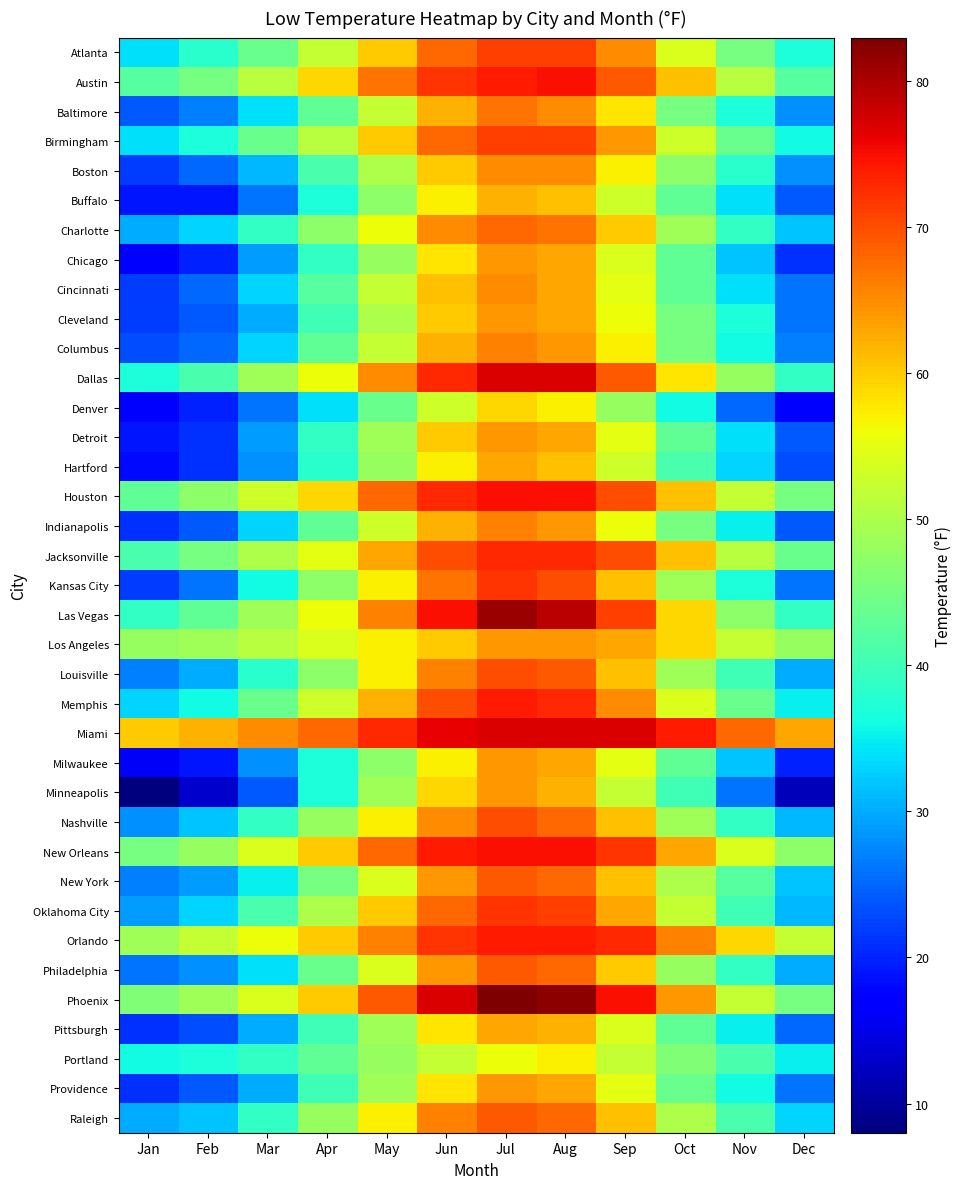

Reading left to right, what are all the values shown in this chart?

Atlanta: Jan=34	Feb=38	Mar=44	Apr=52	May=60	Jun=68	Jul=71	Aug=71	Sep=65	Oct=54	Nov=45	Dec=37
Austin: Jan=42	Feb=45	Mar=51	Apr=59	May=67	Jun=72	Jul=74	Aug=75	Sep=69	Oct=61	Nov=51	Dec=42
Baltimore: Jan=24	Feb=27	Mar=34	Apr=43	May=52	Jun=62	Jul=67	Aug=65	Sep=58	Oct=45	Nov=37	Dec=28
Birmingham: Jan=34	Feb=37	Mar=44	Apr=51	May=60	Jun=68	Jul=71	Aug=71	Sep=64	Oct=53	Nov=44	Dec=36
Boston: Jan=22	Feb=25	Mar=31	Apr=41	May=50	Jun=60	Jul=65	Aug=65	Sep=57	Oct=47	Nov=38	Dec=28
Buffalo: Jan=19	Feb=19	Mar=26	Apr=37	May=47	Jun=57	Jul=62	Aug=61	Sep=53	Oct=43	Nov=34	Dec=24
Charlotte: Jan=30	Feb=33	Mar=39	Apr=47	May=56	Jun=65	Jul=68	Aug=67	Sep=60	Oct=49	Nov=39	Dec=32
Chicago: Jan=17	Feb=20	Mar=29	Apr=39	May=48	Jun=58	Jul=64	Aug=63	Sep=54	Oct=43	Nov=32	Dec=21
Cincinnati: Jan=22	Feb=25	Mar=33	Apr=42	May=52	Jun=61	Jul=65	Aug=63	Sep=55	Oct=43	Nov=34	Dec=26
Cleveland: Jan=22	Feb=24	Mar=30	Apr=40	May=50	Jun=60	Jul=64	Aug=63	Sep=56	Oct=45	Nov=37	Dec=26
Columbus: Jan=23	Feb=25	Mar=33	Apr=43	May=52	Jun=62	Jul=66	Aug=64	Sep=57	Oct=45	Nov=36	Dec=27
Dallas: Jan=37	Feb=41	Mar=49	Apr=56	May=65	Jun=73	Jul=77	Aug=77	Sep=69	Oct=58	Nov=48	Dec=39
Denver: Jan=17	Feb=20	Mar=26	Apr=34	May=44	Jun=53	Jul=59	Aug=57	Sep=48	Oct=36	Nov=25	Dec=17
Detroit: Jan=19	Feb=21	Mar=29	Apr=39	May=49	Jun=60	Jul=64	Aug=63	Sep=55	Oct=43	Nov=34	Dec=24
Hartford: Jan=18	Feb=21	Mar=28	Apr=38	May=48	Jun=57	Jul=63	Aug=61	Sep=53	Oct=41	Nov=33	Dec=23
Houston: Jan=43	Feb=47	Mar=53	Apr=59	May=68	Jun=73	Jul=75	Aug=75	Sep=70	Oct=61	Nov=52	Dec=45
Indianapolis: Jan=21	Feb=24	Mar=33	Apr=43	May=53	Jun=62	Jul=66	Aug=64	Sep=56	Oct=45	Nov=35	Dec=24
Jacksonville: Jan=41	Feb=45	Mar=50	Apr=55	May=63	Jun=70	Jul=73	Aug=73	Sep=70	Oct=61	Nov=51	Dec=44
Kansas City: Jan=22	Feb=26	Mar=36	Apr=47	May=57	Jun=67	Jul=72	Aug=70	Sep=61	Oct=49	Nov=37	Dec=26
Las Vegas: Jan=39	Feb=43	Mar=49	Apr=56	May=66	Jun=75	Jul=81	Aug=79	Sep=71	Oct=59	Nov=47	Dec=39
Los Angeles: Jan=48	Feb=49	Mar=51	Apr=54	May=57	Jun=60	Jul=64	Aug=64	Sep=63	Oct=59	Nov=52	Dec=48
Louisville: Jan=27	Feb=30	Mar=38	Apr=47	May=57	Jun=66	Jul=70	Aug=69	Sep=61	Oct=49	Nov=40	Dec=30
Memphis: Jan=33	Feb=36	Mar=44	Apr=53	May=62	Jun=70	Jul=74	Aug=73	Sep=65	Oct=54	Nov=44	Dec=35
Miami: Jan=60	Feb=62	Mar=65	Apr=68	May=73	Jun=76	Jul=77	Aug=77	Sep=77	Oct=74	Nov=68	Dec=63
Milwaukee: Jan=16	Feb=19	Mar=28	Apr=37	May=47	Jun=57	Jul=64	Aug=63	Sep=55	Oct=43	Nov=32	Dec=20
Minneapolis: Jan=8	Feb=13	Mar=24	Apr=37	May=49	Jun=59	Jul=64	Aug=62	Sep=52	Oct=40	Nov=26	Dec=12
Nashville: Jan=28	Feb=32	Mar=39	Apr=48	May=57	Jun=65	Jul=70	Aug=68	Sep=61	Oct=49	Nov=39	Dec=31
New Orleans: Jan=45	Feb=48	Mar=54	Apr=60	May=68	Jun=74	Jul=75	Aug=75	Sep=72	Oct=63	Nov=54	Dec=47
New York: Jan=27	Feb=29	Mar=35	Apr=45	May=54	Jun=64	Jul=69	Aug=68	Sep=61	Oct=50	Nov=42	Dec=32
Oklahoma City: Jan=29	Feb=33	Mar=41	Apr=50	May=60	Jun=68	Jul=72	Aug=71	Sep=63	Oct=52	Nov=40	Dec=31
Orlando: Jan=49	Feb=52	Mar=56	Apr=60	May=66	Jun=72	Jul=74	Aug=74	Sep=73	Oct=66	Nov=59	Dec=52
Philadelphia: Jan=26	Feb=28	Mar=34	Apr=44	May=54	Jun=64	Jul=69	Aug=68	Sep=60	Oct=48	Nov=39	Dec=30
Phoenix: Jan=46	Feb=49	Mar=54	Apr=60	May=69	Jun=77	Jul=83	Aug=82	Sep=75	Oct=64	Nov=52	Dec=45
Pittsburgh: Jan=21	Feb=23	Mar=30	Apr=40	May=49	Jun=58	Jul=63	Aug=62	Sep=54	Oct=43	Nov=35	Dec=25
Portland: Jan=36	Feb=37	Mar=39	Apr=43	May=48	Jun=52	Jul=56	Aug=57	Sep=52	Oct=46	Nov=41	Dec=35
Providence: Jan=21	Feb=24	Mar=30	Apr=40	May=49	Jun=58	Jul=64	Aug=63	Sep=55	Oct=44	Nov=36	Dec=26
Raleigh: Jan=30	Feb=32	Mar=39	Apr=48	May=57	Jun=66	Jul=69	Aug=68	Sep=61	Oct=50	Nov=41	Dec=33